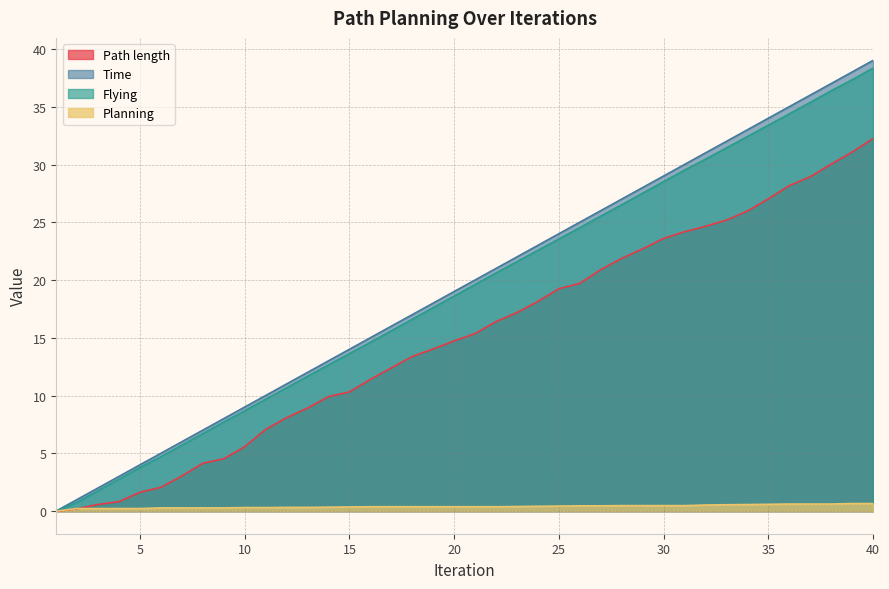

True or false: Path length and Time intersect in this chart.

False